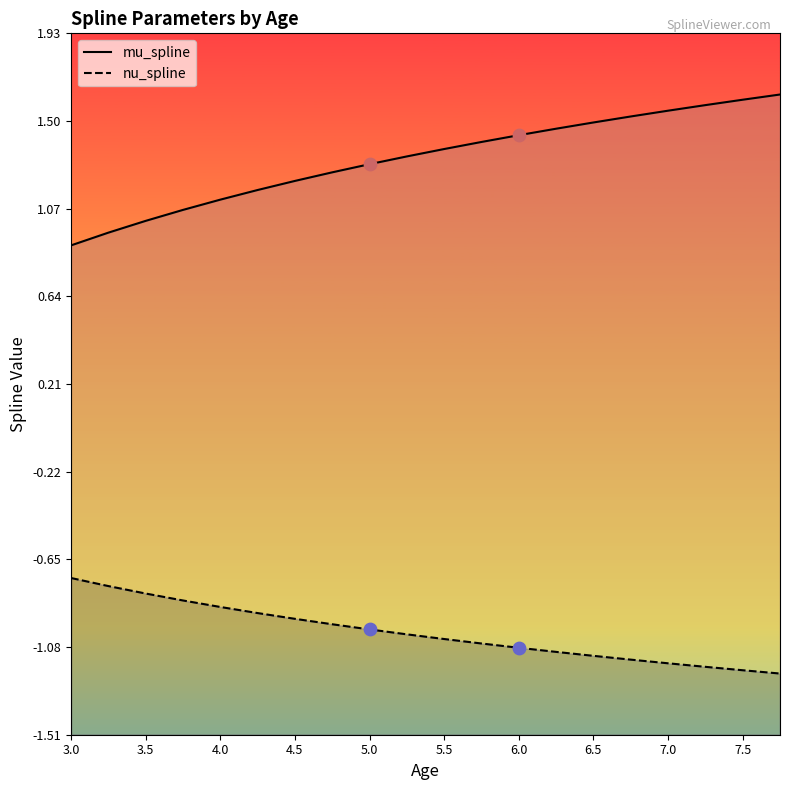

What is the total value across all series at 3.5?

0.2